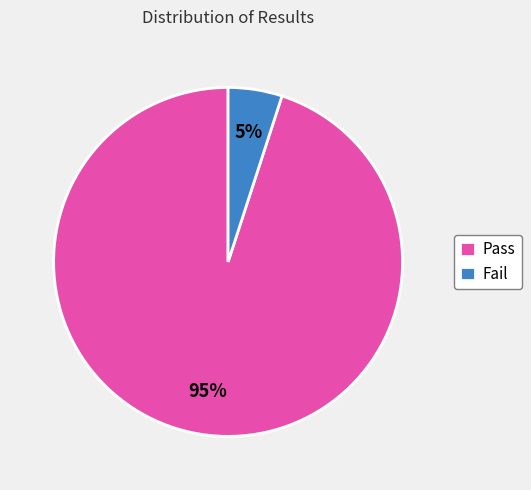

Which has a higher value, Pass or Fail?

Pass